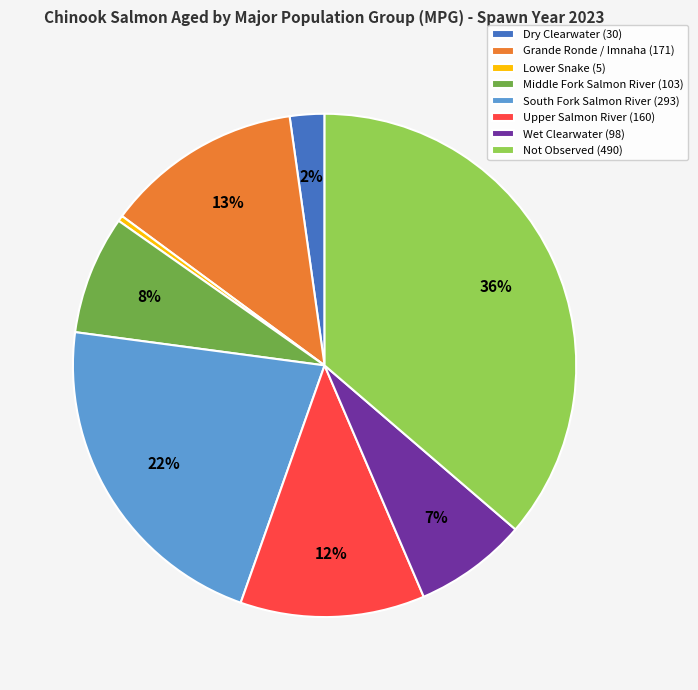

Which category has the smallest portion of the pie?

Lower Snake (5)